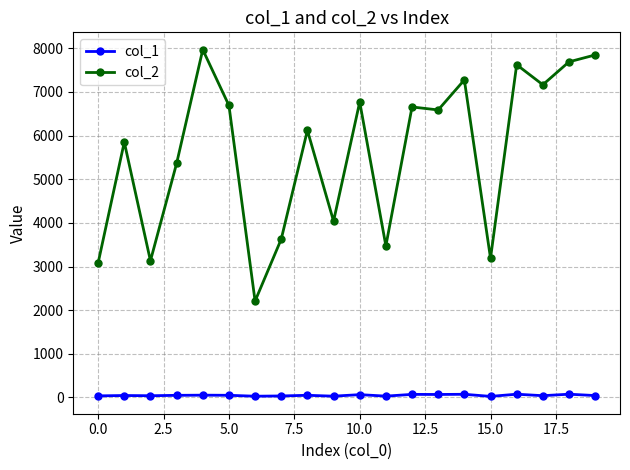

True or false: col_2 has more than 0 interior local peaks.

True